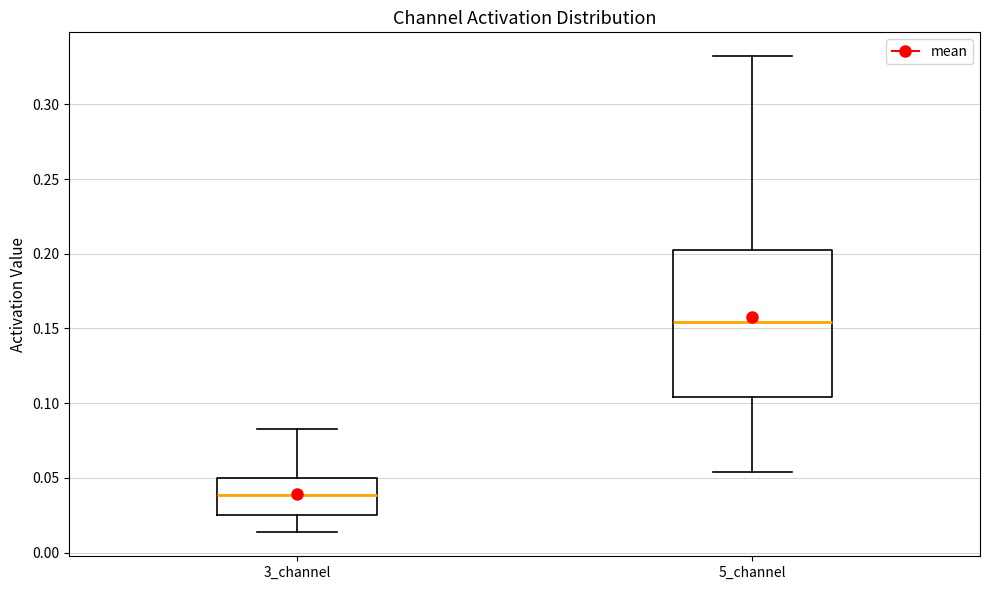

Reading left to right, read every box against the y-axis: the position of its median line, the range the box covers, and the ends of its whiskers. The values are not printed on the chart, so give them approximately, as read against the axis.

3_channel: median 0.040, box 0.025 to 0.050, whiskers 0.015 to 0.085
5_channel: median 0.155, box 0.105 to 0.205, whiskers 0.055 to 0.330